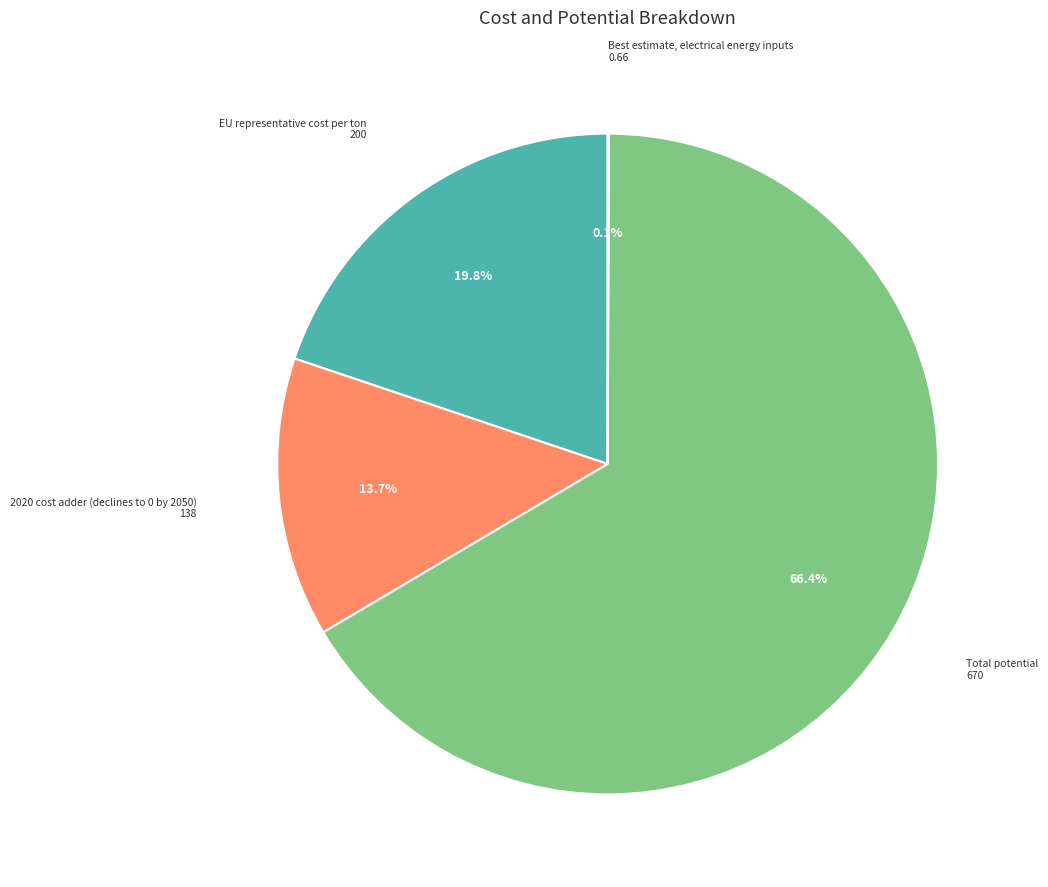

To the nearest percent, what percentage of the pie is 2020 cost adder (declines to 0 by 2050)?

14%